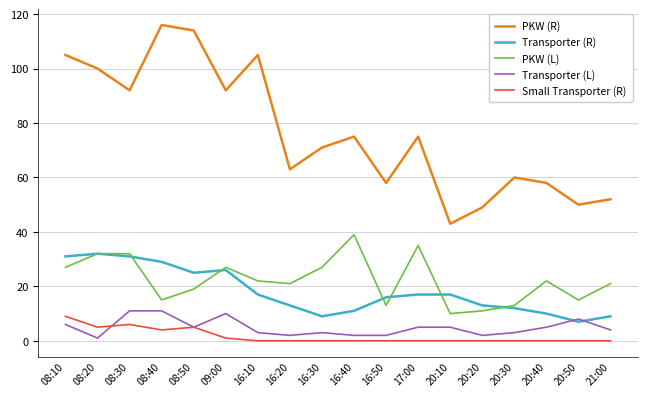

At which label does Small Transporter (R) reach its peak?

08:10